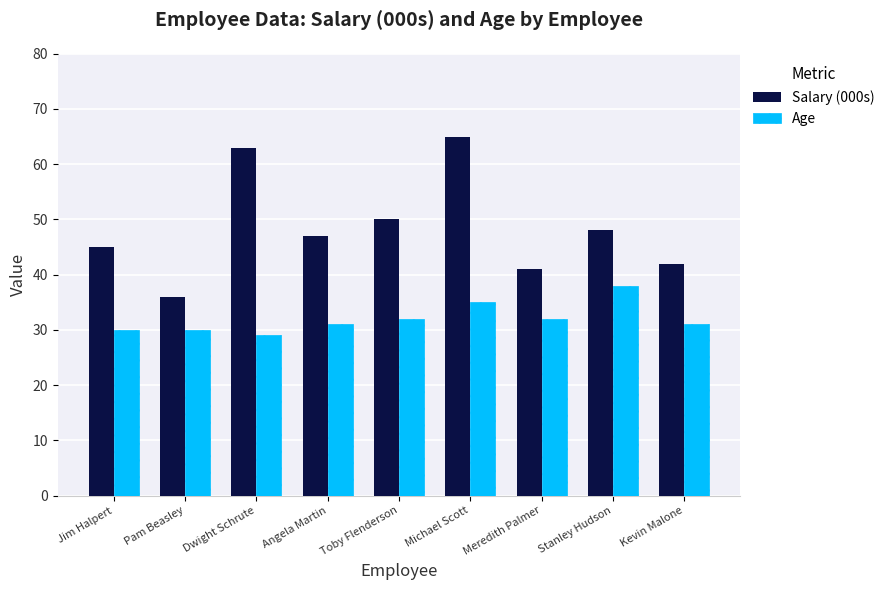

The value of Salary (000s) at Pam Beasley is 36. True or false?

True